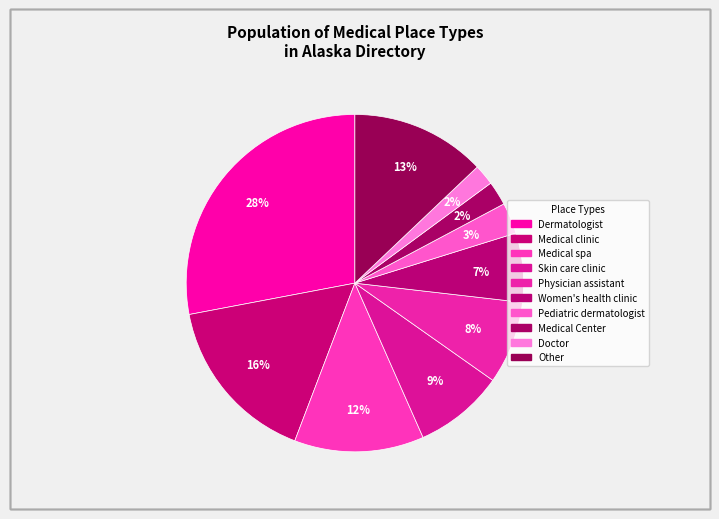

How many slices are in this pie chart?

10